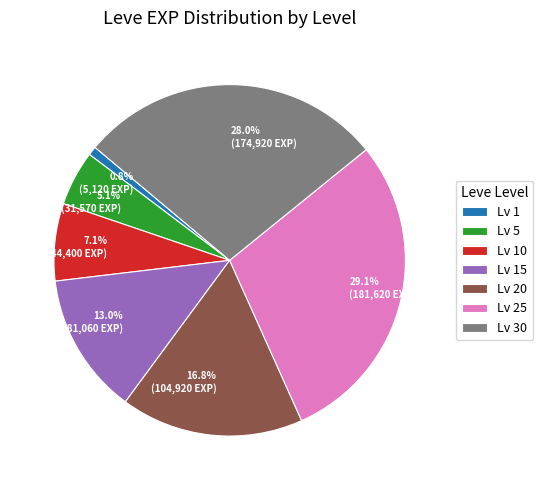

Combined, what portion of the pie is 16.8% (104,920 EXP) and 0.8% (5,120 EXP)?

17.6%